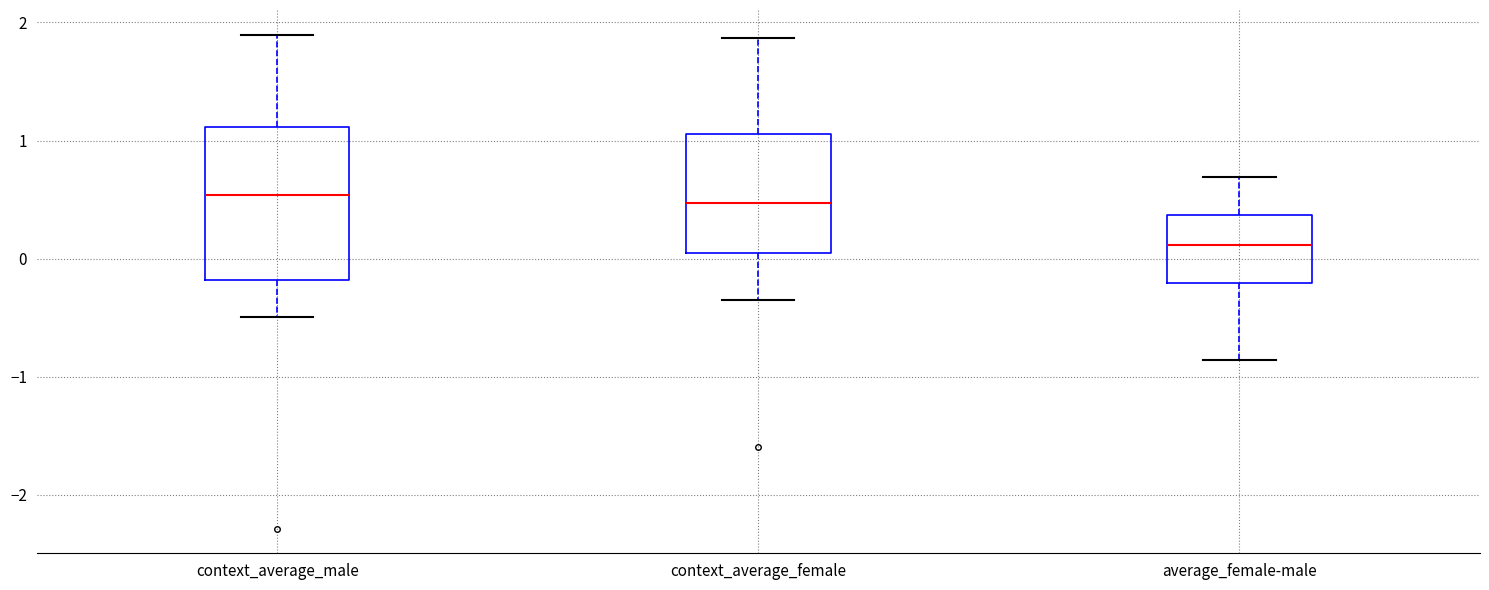

Reading left to right, read every box against the y-axis: the position of its median line, the range the box covers, and the ends of its whiskers. The values are not printed on the chart, so give them approximately, as read against the axis.

context_average_male: median 0.5, box -0.2 to 1.1, whiskers -0.5 to 1.9
context_average_female: median 0.5, box 0.0 to 1.1, whiskers -0.4 to 1.9
average_female-male: median 0.1, box -0.2 to 0.4, whiskers -0.9 to 0.7